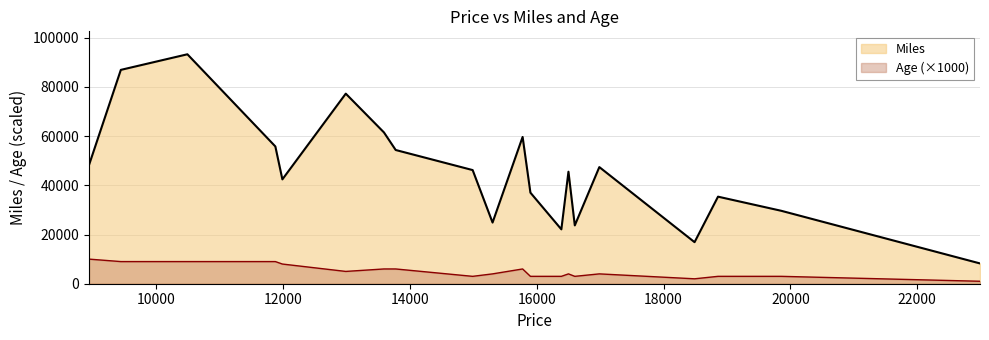

How many lines are shown in the chart?

2